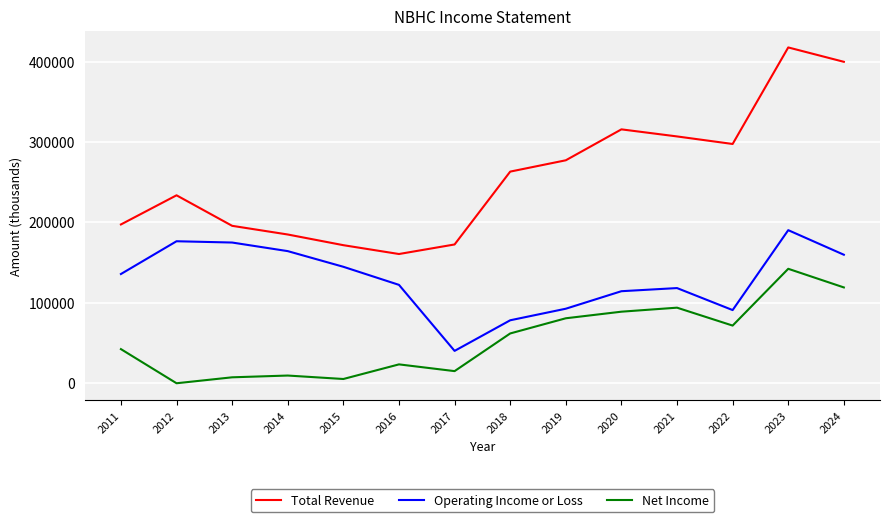

What is the lowest value of the Operating Income or Loss series?

39800